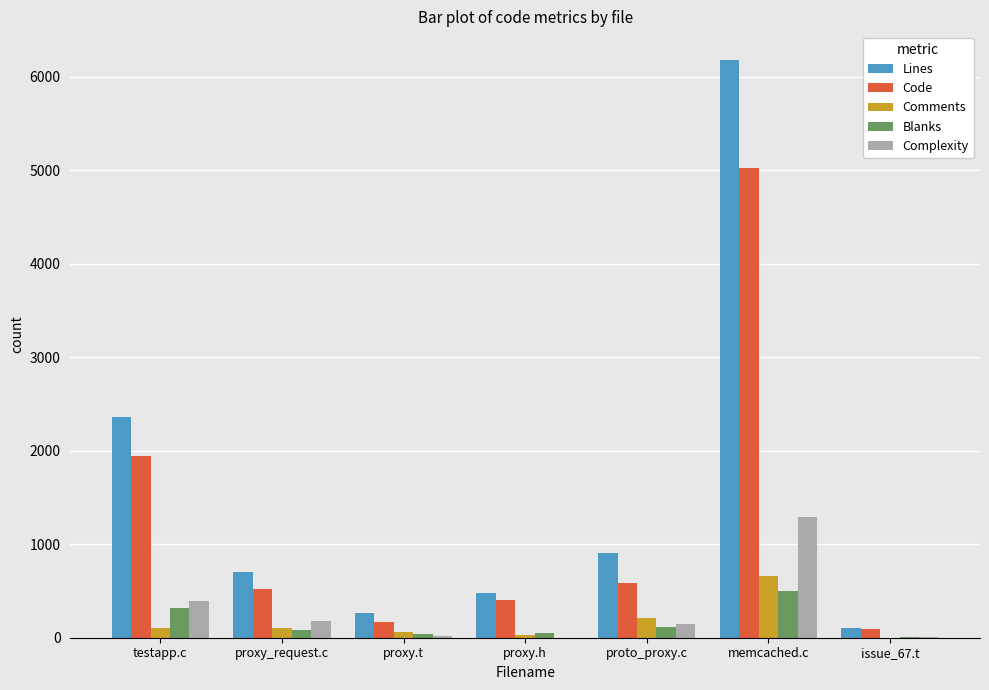

At which label is Lines closest to 3140?

testapp.c